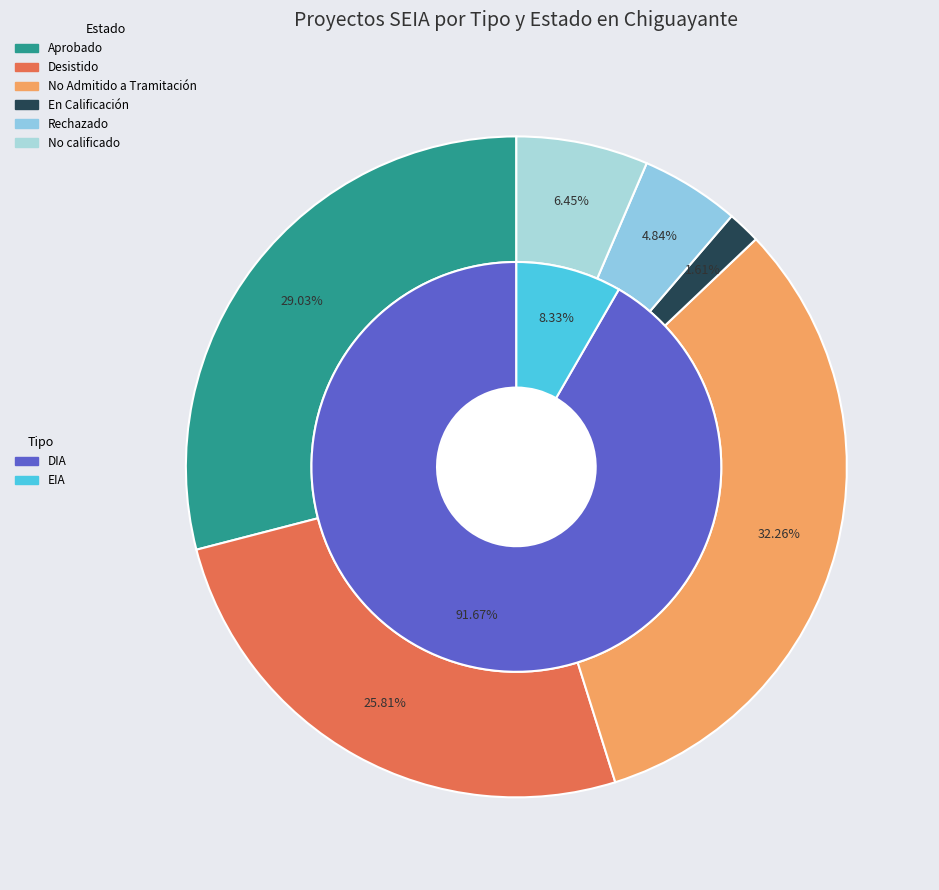

To the nearest percent, what is the difference between the Desistido and No Admitido a Tramitación slice percentages?

6%